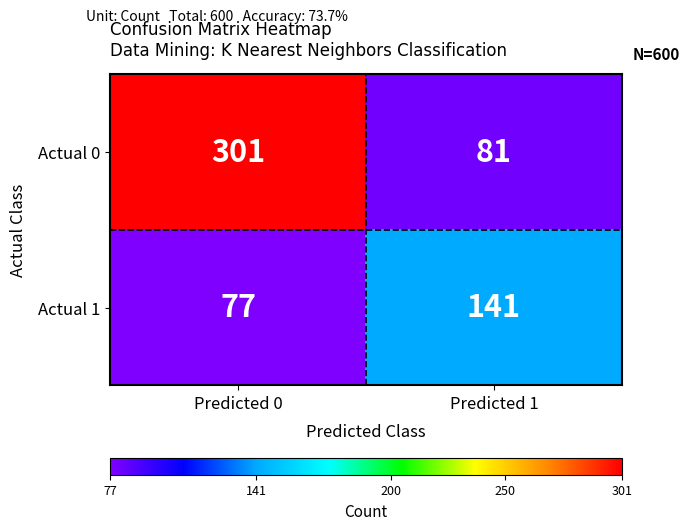

What value does the Actual 1 series have at Predicted 1?

141